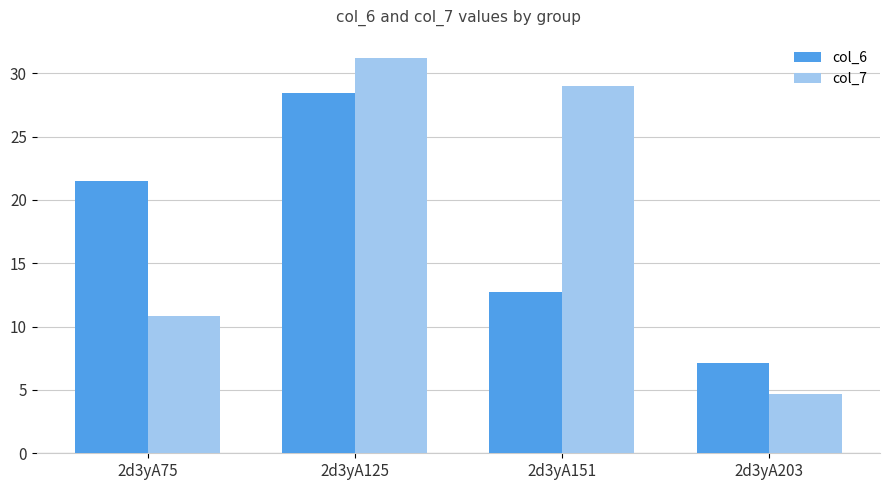

What is the average value of the col_7 series?

18.9